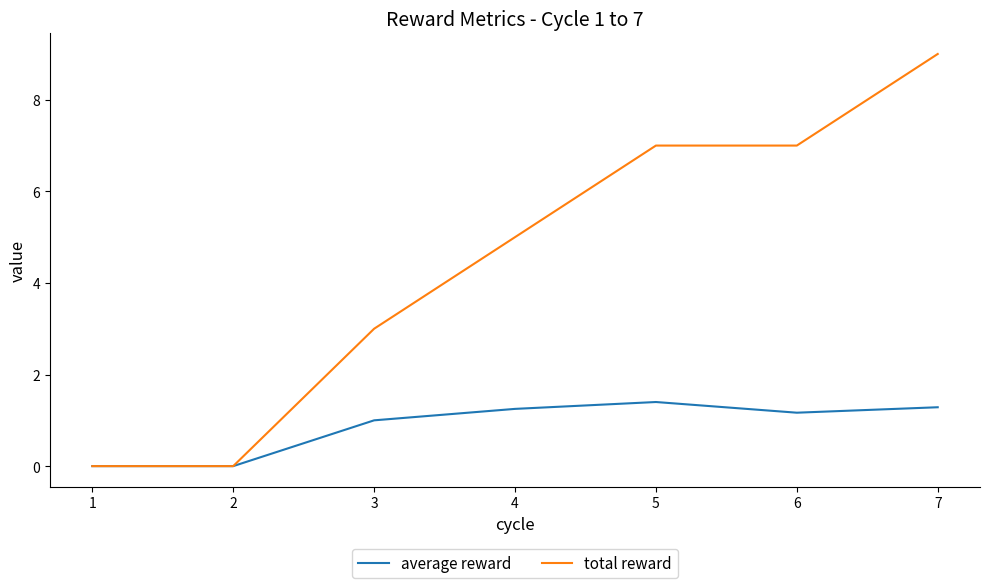

At which category is the sum across all series the highest?

7